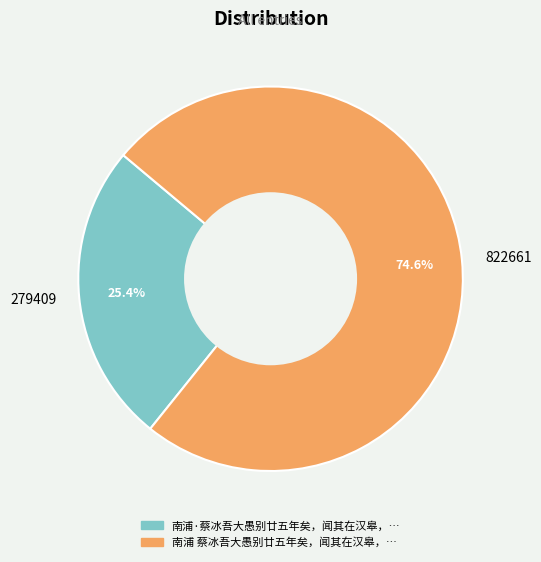

Does any single category account for the majority?

Yes